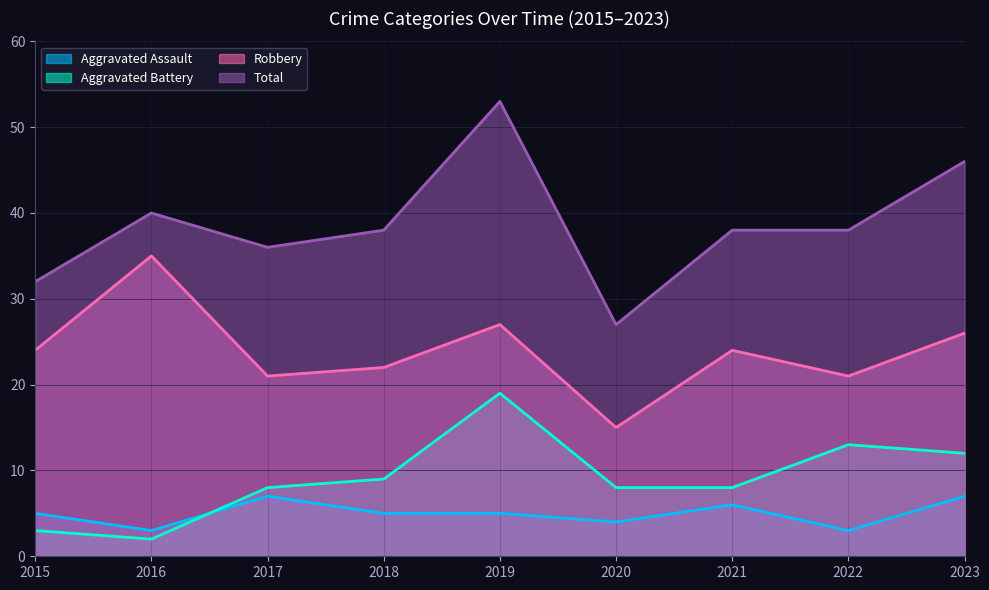

Between 2022 and 2023, which series saw the biggest shift?

Total